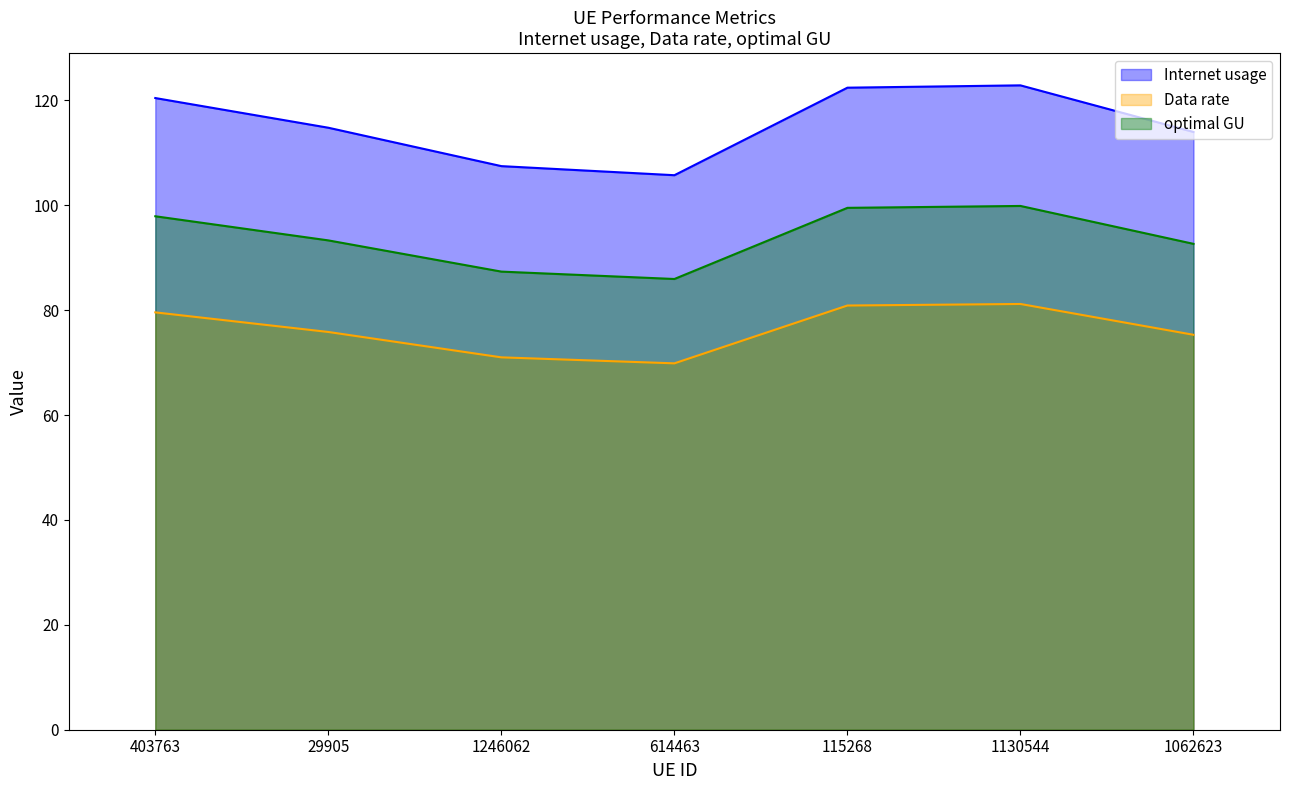

What is the label of the 2nd point from the right?

1130544